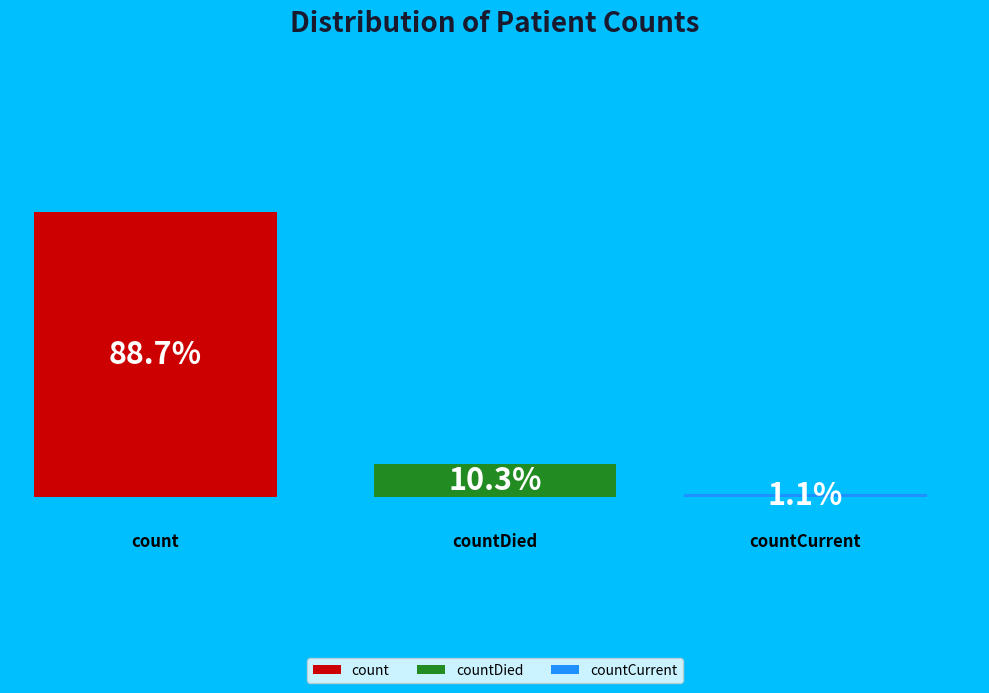

What portion of the pie excludes countDied?

89.7%